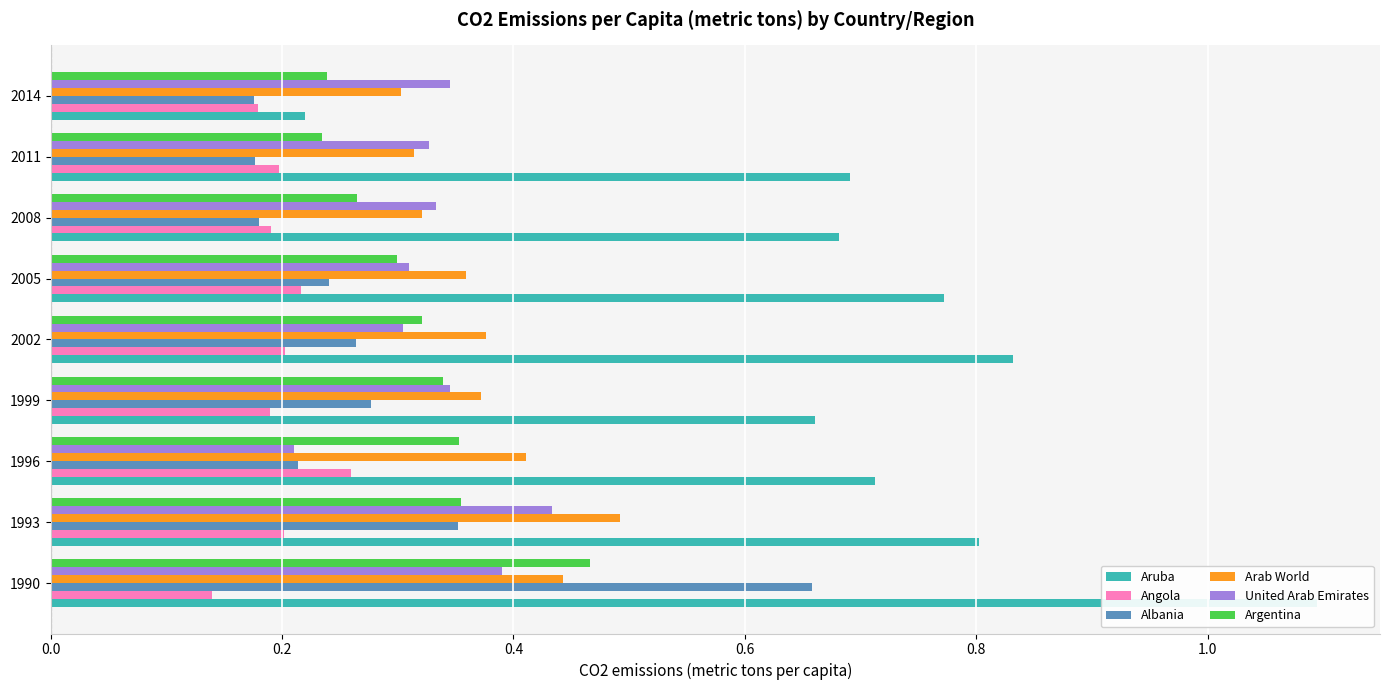

What is the sum of all Argentina values?

2.9